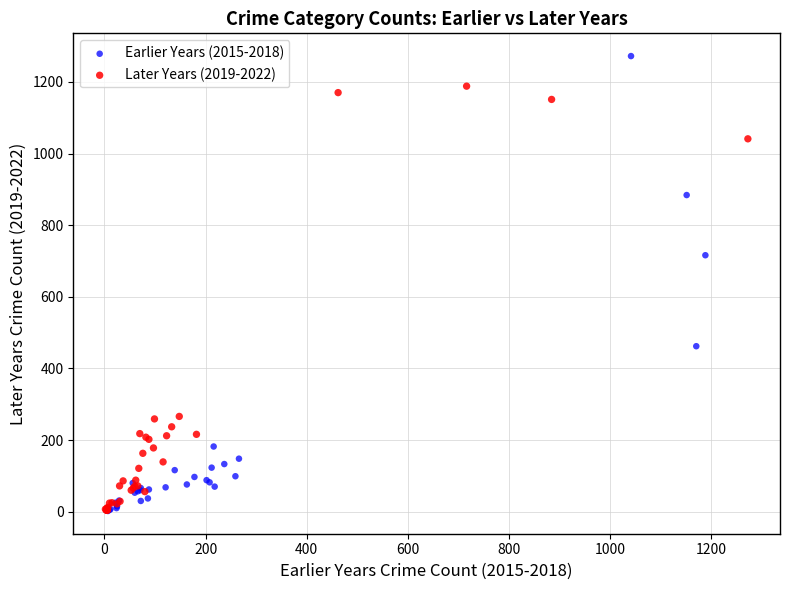

Which series reaches the maximum Y coordinate?

Earlier Years (2015-2018)